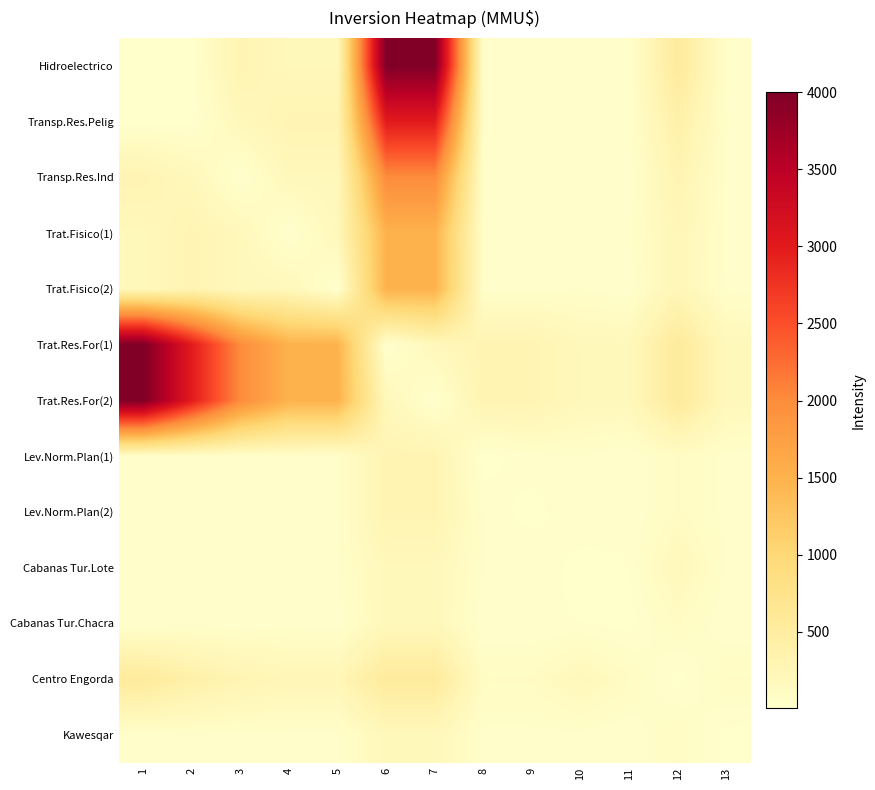

What is the total value across all series at 1?

9455.2